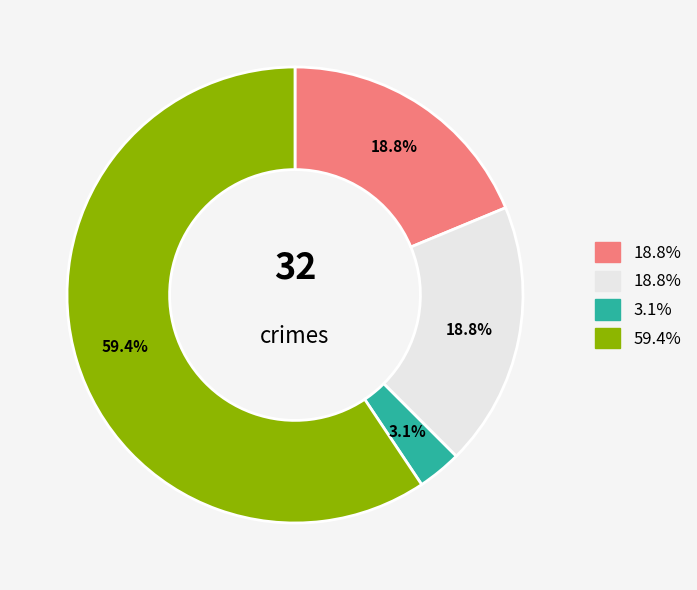

Is there any slice that represents more than half of the pie?

Yes